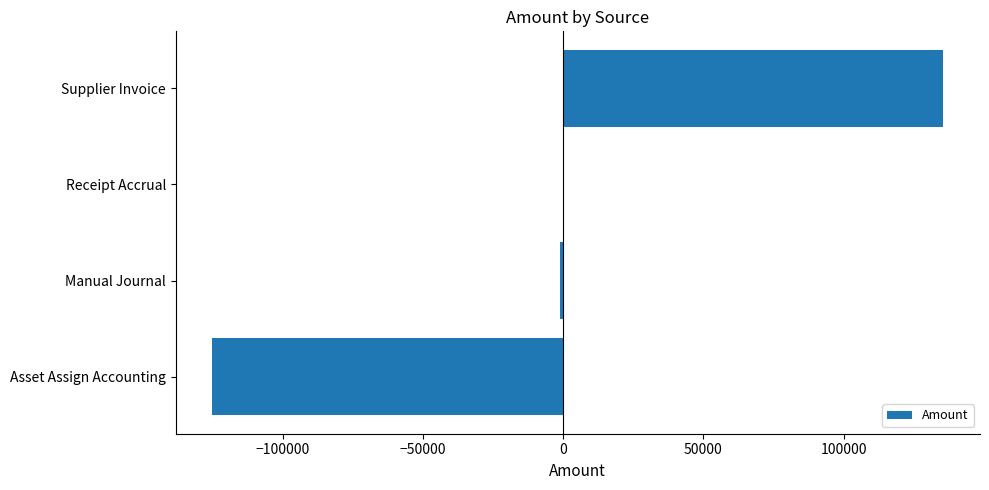

The value at Supplier Invoice is 93608.9. True or false?

False